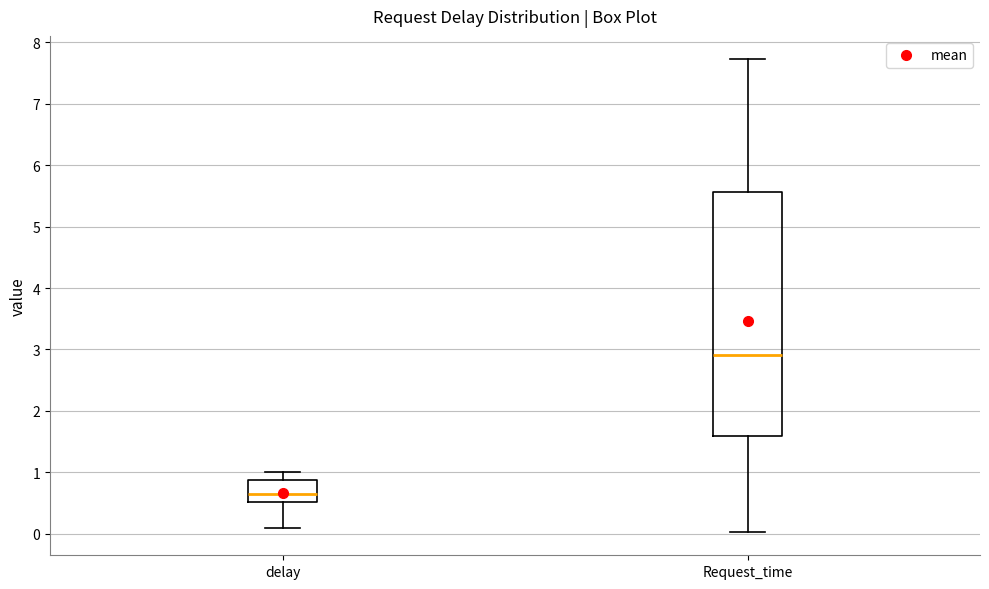

Reading left to right, transcribe this box plot: for each box, give where its median line is, the range the box spans, and where its two whiskers end, as read against the y-axis. The values are not printed on the chart, so give them approximately, as read against the axis.

delay: median 0.7, box 0.5 to 0.9, whiskers 0.1 to 1.0
Request_time: median 2.9, box 1.6 to 5.6, whiskers 0.0 to 7.7